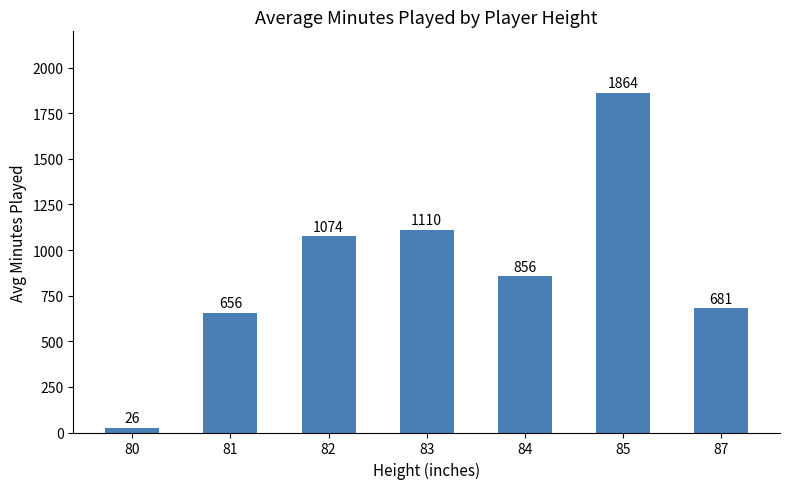

What is the sum of all values?

6265.8